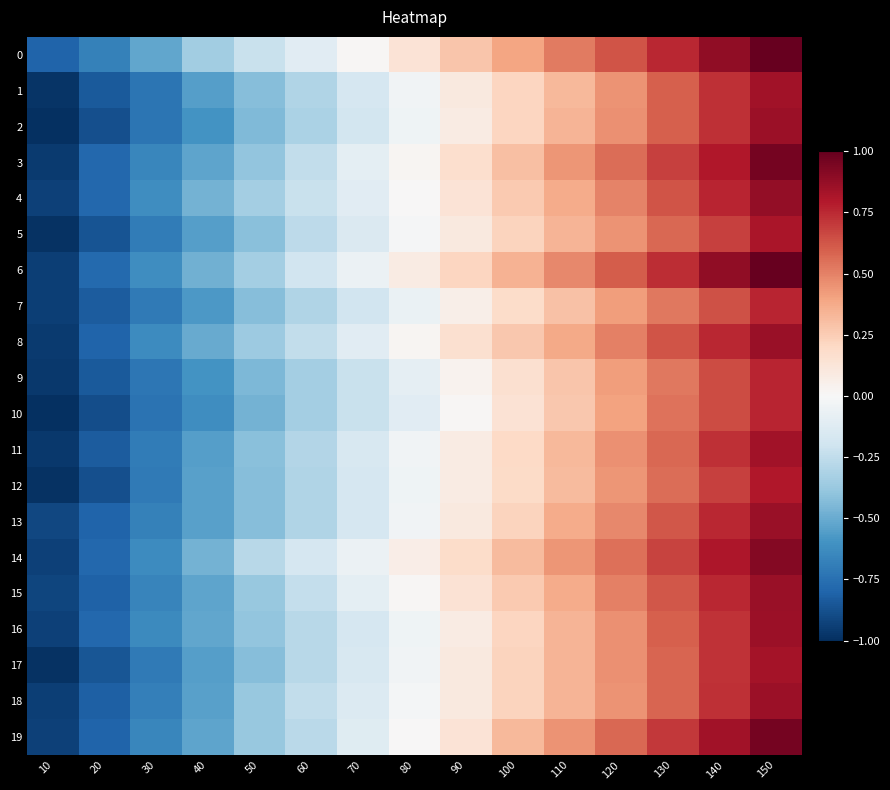

Reading left to right, extract all data points from this chart.

0: 10=-0.8	20=-0.7	30=-0.5	40=-0.3	50=-0.2	60=-0.1	70=0.0	80=0.1	90=0.3	100=0.4	110=0.5	120=0.6	130=0.8	140=0.9	150=1.0
1: 10=-1.0	20=-0.8	30=-0.7	40=-0.6	50=-0.4	60=-0.3	70=-0.2	80=-0.0	90=0.1	100=0.2	110=0.3	120=0.4	130=0.6	140=0.7	150=0.8
2: 10=-1.0	20=-0.9	30=-0.7	40=-0.6	50=-0.4	60=-0.3	70=-0.2	80=-0.0	90=0.1	100=0.2	110=0.3	120=0.5	130=0.6	140=0.7	150=0.9
3: 10=-1.0	20=-0.8	30=-0.7	40=-0.5	50=-0.4	60=-0.2	70=-0.1	80=0.0	90=0.2	100=0.3	110=0.4	120=0.6	130=0.7	140=0.8	150=1.0
4: 10=-0.9	20=-0.8	30=-0.6	40=-0.5	50=-0.3	60=-0.2	70=-0.1	80=0.0	90=0.1	100=0.3	110=0.4	120=0.5	130=0.6	140=0.8	150=0.9
5: 10=-1.0	20=-0.9	30=-0.7	40=-0.6	50=-0.4	60=-0.3	70=-0.1	80=-0.0	90=0.1	100=0.2	110=0.3	120=0.4	130=0.6	140=0.7	150=0.8
6: 10=-0.9	20=-0.8	30=-0.6	40=-0.5	50=-0.3	60=-0.2	70=-0.1	80=0.1	90=0.2	100=0.3	110=0.5	120=0.6	130=0.7	140=0.9	150=1.0
7: 10=-0.9	20=-0.8	30=-0.7	40=-0.6	50=-0.4	60=-0.3	70=-0.2	80=-0.1	90=0.1	100=0.2	110=0.3	120=0.4	130=0.5	140=0.6	150=0.8
8: 10=-1.0	20=-0.8	30=-0.6	40=-0.5	50=-0.4	60=-0.2	70=-0.1	80=0.0	90=0.2	100=0.3	110=0.4	120=0.5	130=0.6	140=0.8	150=0.9
9: 10=-1.0	20=-0.8	30=-0.7	40=-0.6	50=-0.4	60=-0.3	70=-0.2	80=-0.1	90=0.0	100=0.2	110=0.3	120=0.4	130=0.5	140=0.7	150=0.8
10: 10=-1.0	20=-0.9	30=-0.7	40=-0.6	50=-0.5	60=-0.3	70=-0.2	80=-0.1	90=0.0	100=0.1	110=0.3	120=0.4	130=0.5	140=0.7	150=0.8
11: 10=-1.0	20=-0.8	30=-0.7	40=-0.6	50=-0.4	60=-0.3	70=-0.2	80=-0.0	90=0.1	100=0.2	110=0.3	120=0.5	130=0.6	140=0.7	150=0.8
12: 10=-1.0	20=-0.9	30=-0.7	40=-0.5	50=-0.4	60=-0.3	70=-0.2	80=-0.0	90=0.1	100=0.2	110=0.3	120=0.4	130=0.6	140=0.7	150=0.8
13: 10=-0.9	20=-0.8	30=-0.7	40=-0.5	50=-0.4	60=-0.3	70=-0.2	80=-0.0	90=0.1	100=0.2	110=0.4	120=0.5	130=0.6	140=0.8	150=0.9
14: 10=-0.9	20=-0.8	30=-0.6	40=-0.5	50=-0.3	60=-0.2	70=-0.1	80=0.1	90=0.2	100=0.3	110=0.4	120=0.6	130=0.7	140=0.8	150=0.9
15: 10=-0.9	20=-0.8	30=-0.7	40=-0.5	50=-0.4	60=-0.2	70=-0.1	80=0.0	90=0.1	100=0.3	110=0.4	120=0.5	130=0.6	140=0.8	150=0.9
16: 10=-0.9	20=-0.8	30=-0.6	40=-0.5	50=-0.4	60=-0.3	70=-0.2	80=-0.0	90=0.1	100=0.2	110=0.3	120=0.5	130=0.6	140=0.7	150=0.9
17: 10=-1.0	20=-0.9	30=-0.7	40=-0.6	50=-0.4	60=-0.3	70=-0.2	80=-0.0	90=0.1	100=0.2	110=0.3	120=0.5	130=0.6	140=0.7	150=0.8
18: 10=-0.9	20=-0.8	30=-0.7	40=-0.5	50=-0.4	60=-0.2	70=-0.1	80=-0.0	90=0.1	100=0.2	110=0.3	120=0.4	130=0.6	140=0.7	150=0.9
19: 10=-0.9	20=-0.8	30=-0.7	40=-0.5	50=-0.4	60=-0.3	70=-0.1	80=0.0	90=0.1	100=0.3	110=0.4	120=0.6	130=0.7	140=0.8	150=1.0